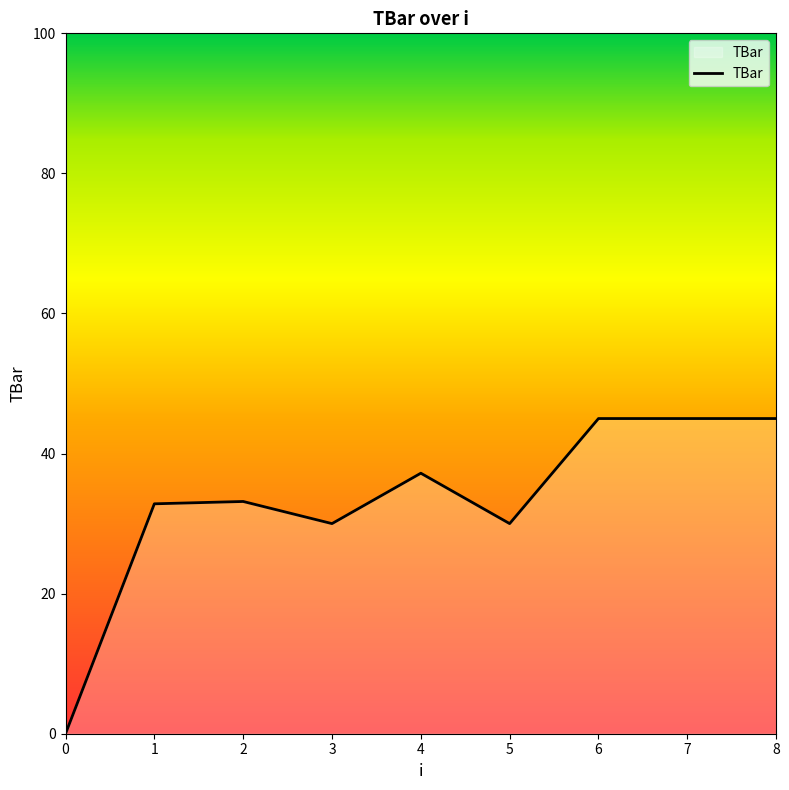

Read the value at 7.

45.0